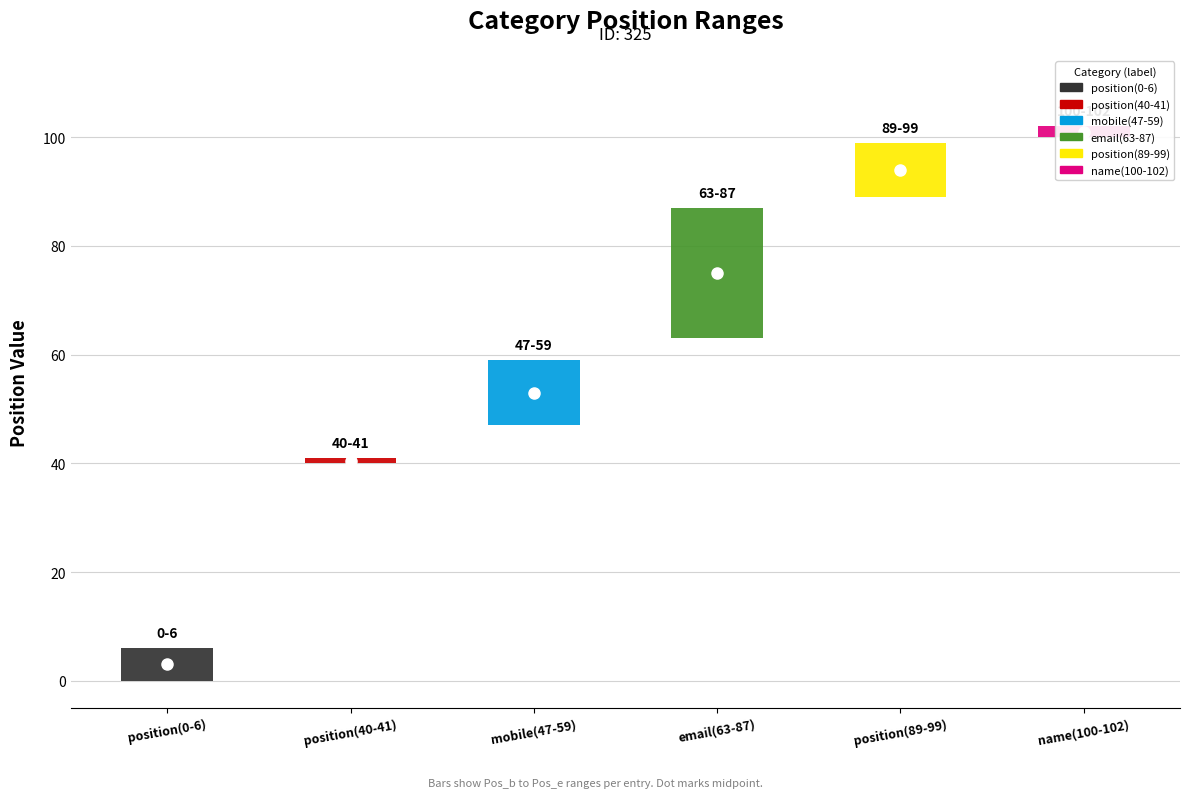

True or false: Pos_b has a value of -66 at position(0-6).

False